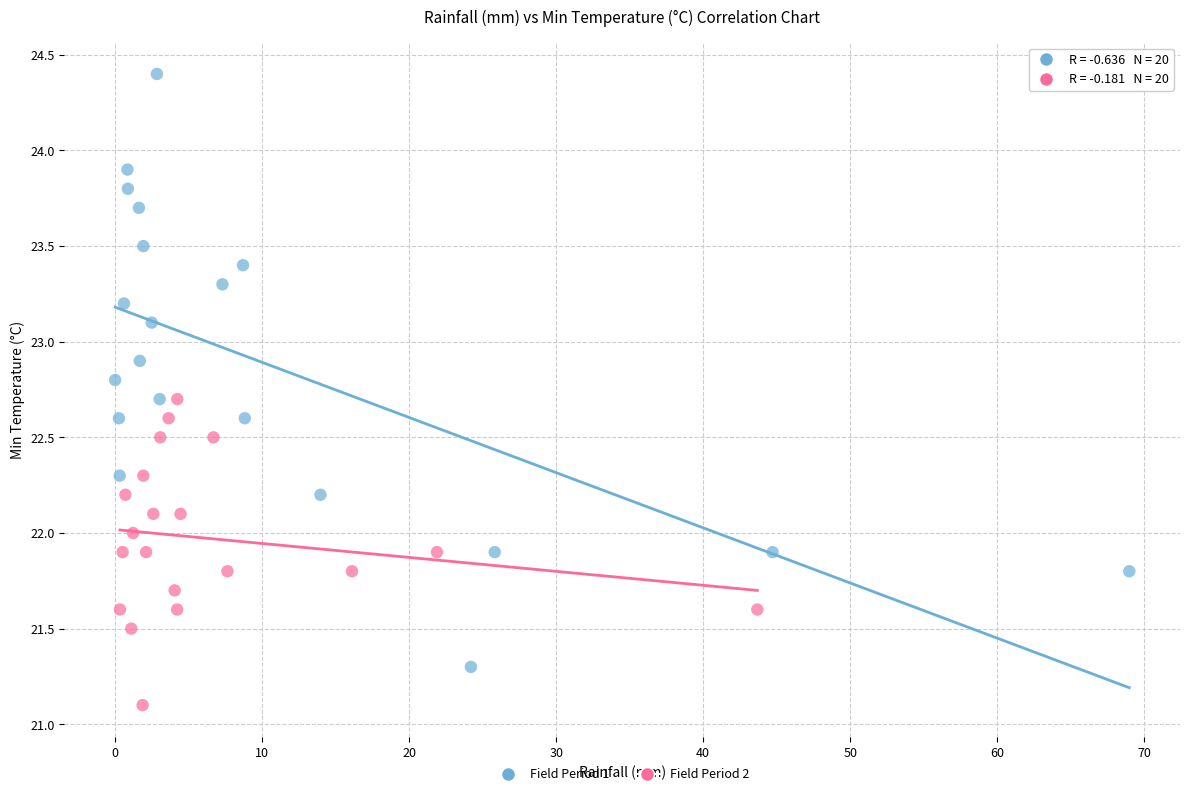

Which series has the widest spread of Y values?

Field Period 1